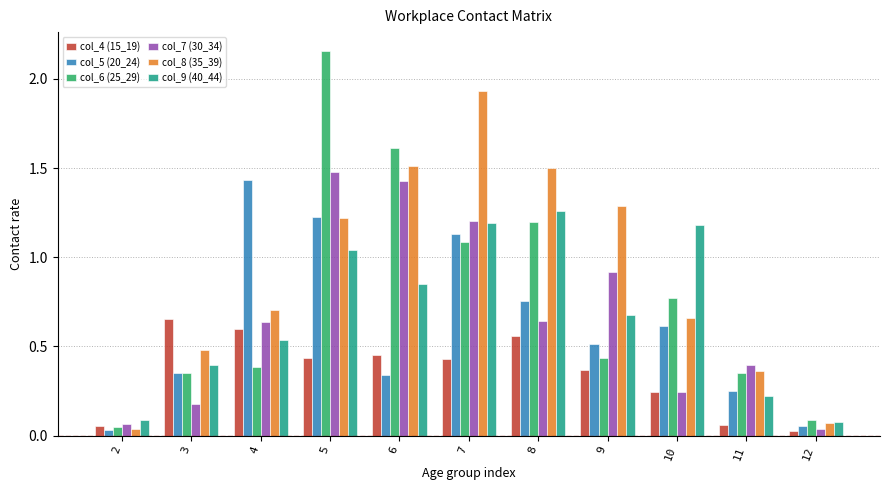

Which category has the highest value across all series?

5